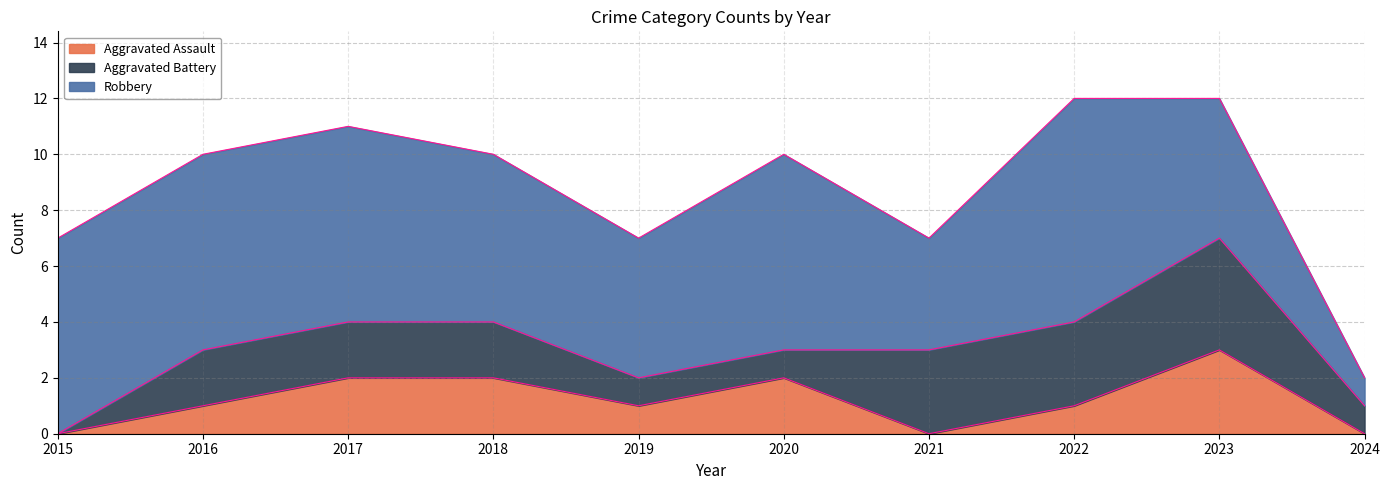

What is the difference between the maximum and minimum values in the Robbery series?

7